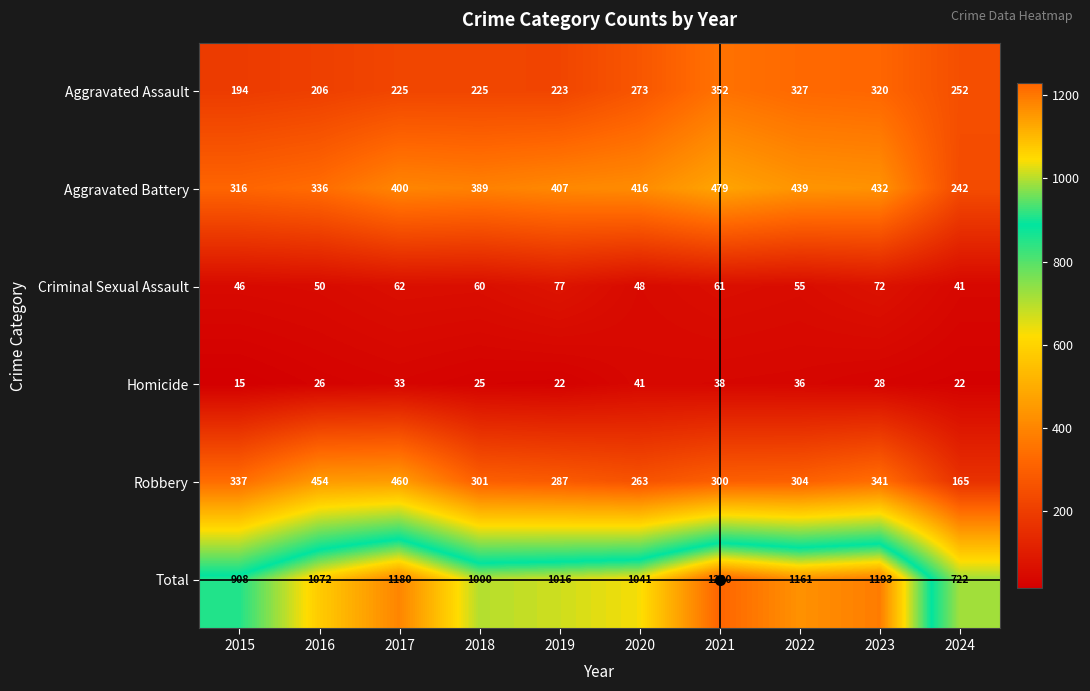

At how many categories does at least one series exceed 1123?

4